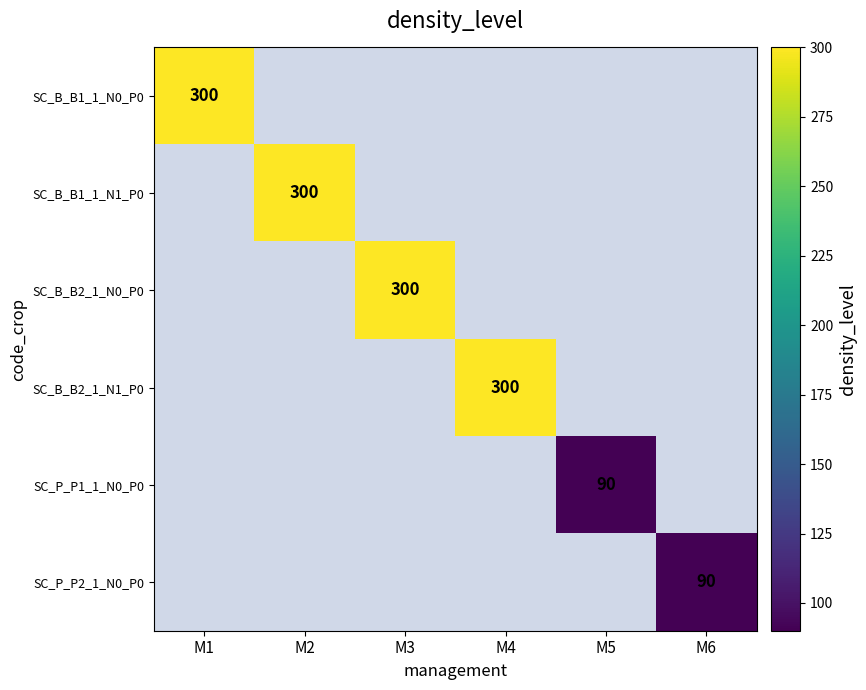

At which category is the sum across all series the highest?

M1